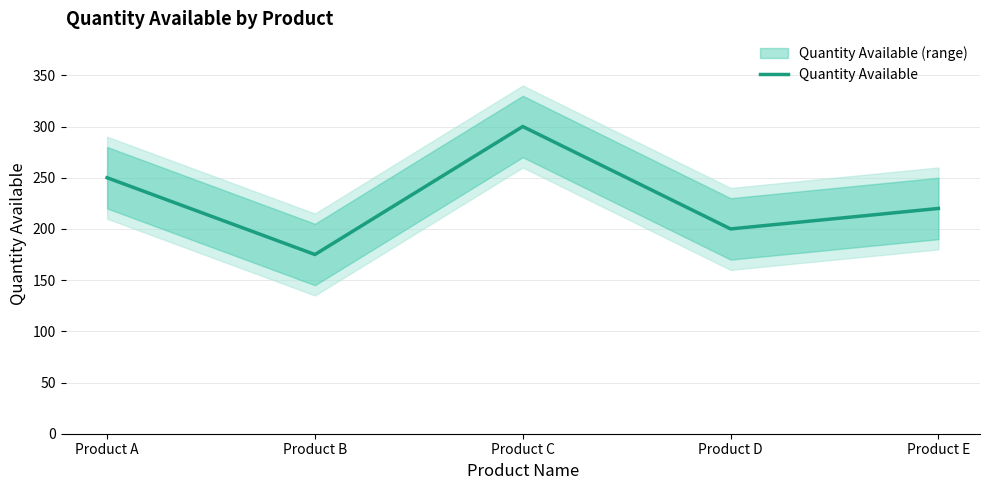

What is the greatest value displayed?

300